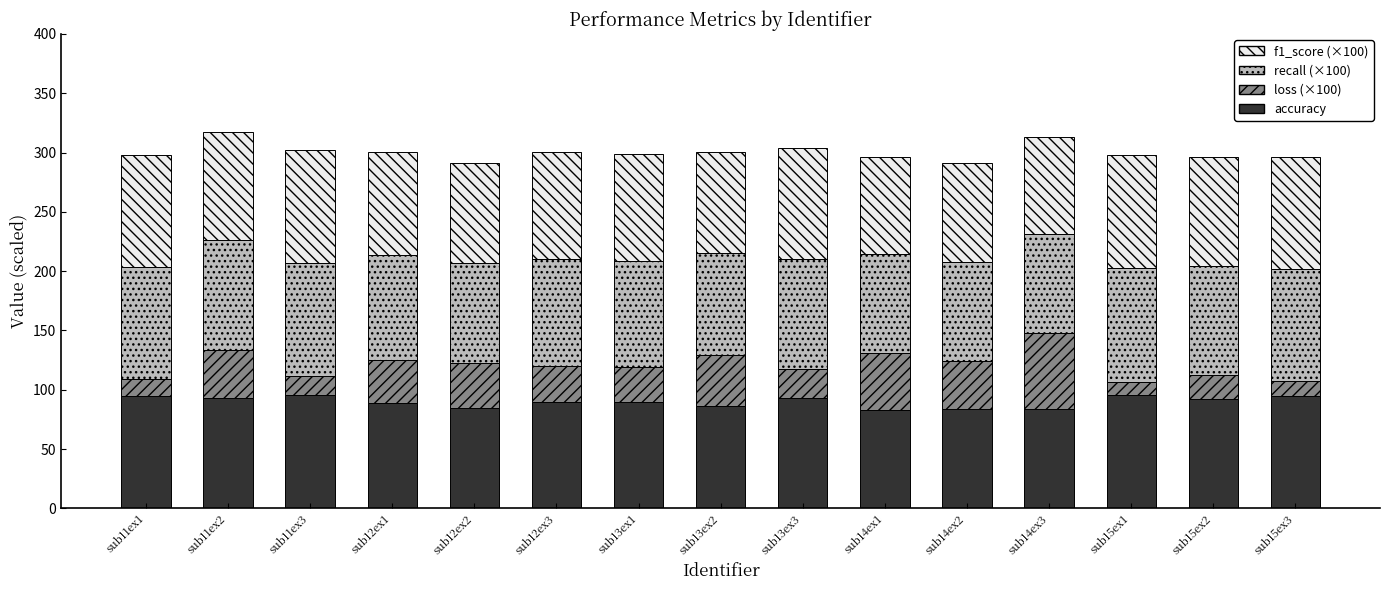

What is the total value across all series at sub12ex3?

300.1